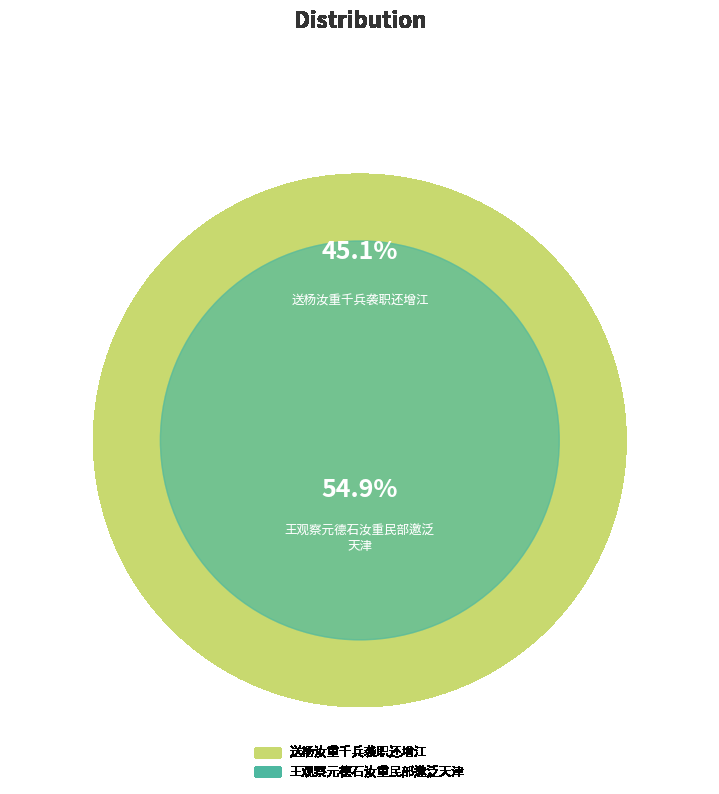

What is the smallest slice in the pie chart?

送杨汝重千兵袭职还增江